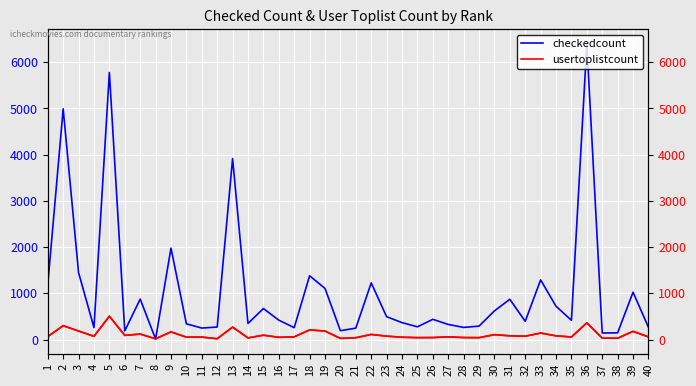

What is the difference between the usertoplistcount values at 21 and 13?

230